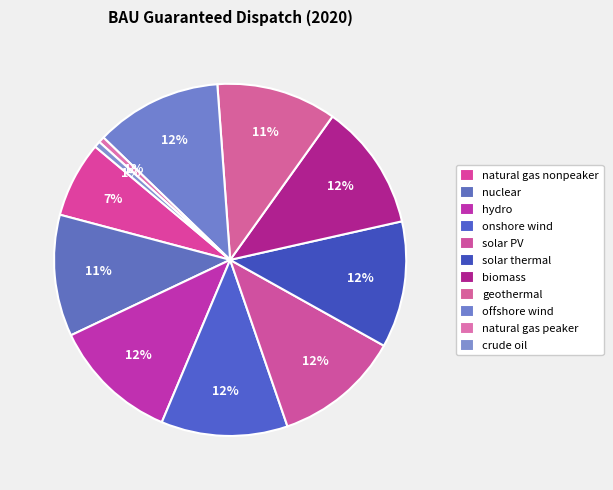

Which category has the smallest portion of the pie?

natural gas peaker